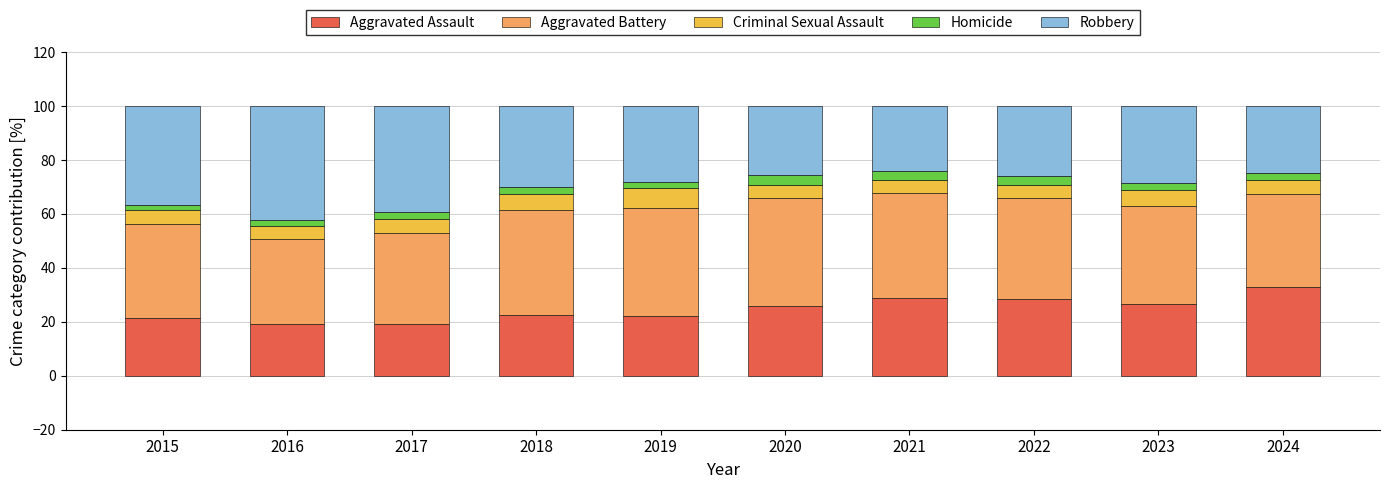

What is the total value across all series at 2020?

100.0